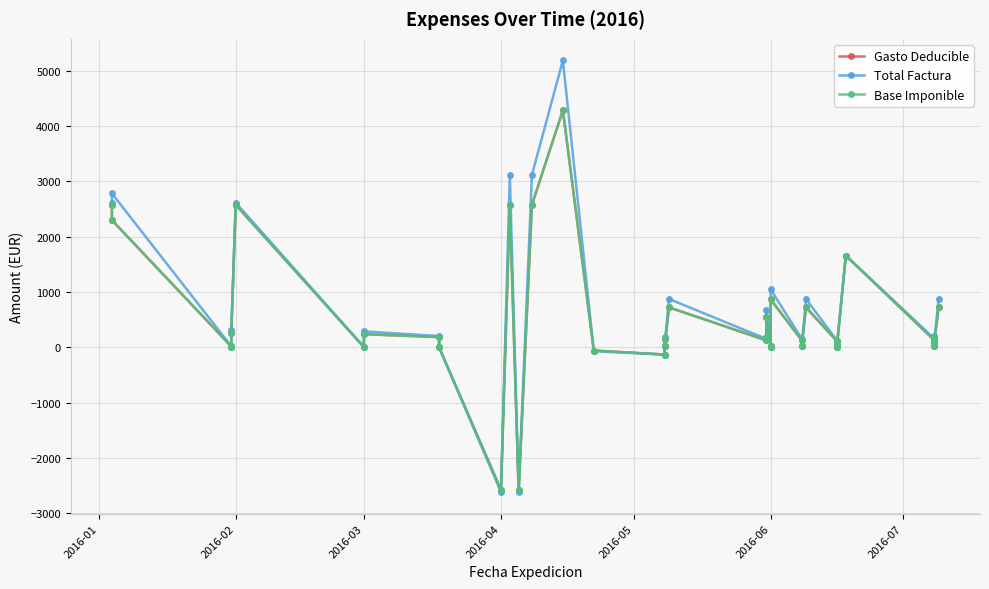

Reading left to right, what are all the values shown in this chart?

Gasto Deducible: 2576.9	2300.0	17.1	12.9	259.1	2576.9	5.7	238.6	186.6	0.6	-2576.9	2576.9	-2576.9	2576.9	4287.4	-56.8	-129.2	158.0	17.0	723.2	128.0	160.0	555.0	28.5	12.9	866.3	131.9	17.0	723.2	111.6	0.6	36.4	1660.2	130.9	17.0	180.6	100.0	726.8
Total Factura: 2615.6	2783.0	18.8	15.6	313.4	2615.6	6.2	288.7	205.2	0.7	-2615.6	3118.1	-2615.6	3118.1	5187.7	-68.7	-129.2	191.2	17.0	875.1	154.9	193.6	671.5	31.4	15.6	1048.2	159.6	17.0	875.1	122.7	0.7	40.0	1660.2	158.4	17.0	198.7	100.0	879.5
Base Imponible: 2576.9	2300.0	17.1	12.9	259.1	2576.9	5.7	238.6	186.6	0.6	-2576.9	2576.9	-2576.9	2576.9	4287.4	-56.8	-129.2	158.0	17.0	723.2	128.0	160.0	555.0	28.5	12.9	866.3	131.9	17.0	723.2	111.6	0.6	36.4	1660.2	130.9	17.0	180.6	100.0	726.8